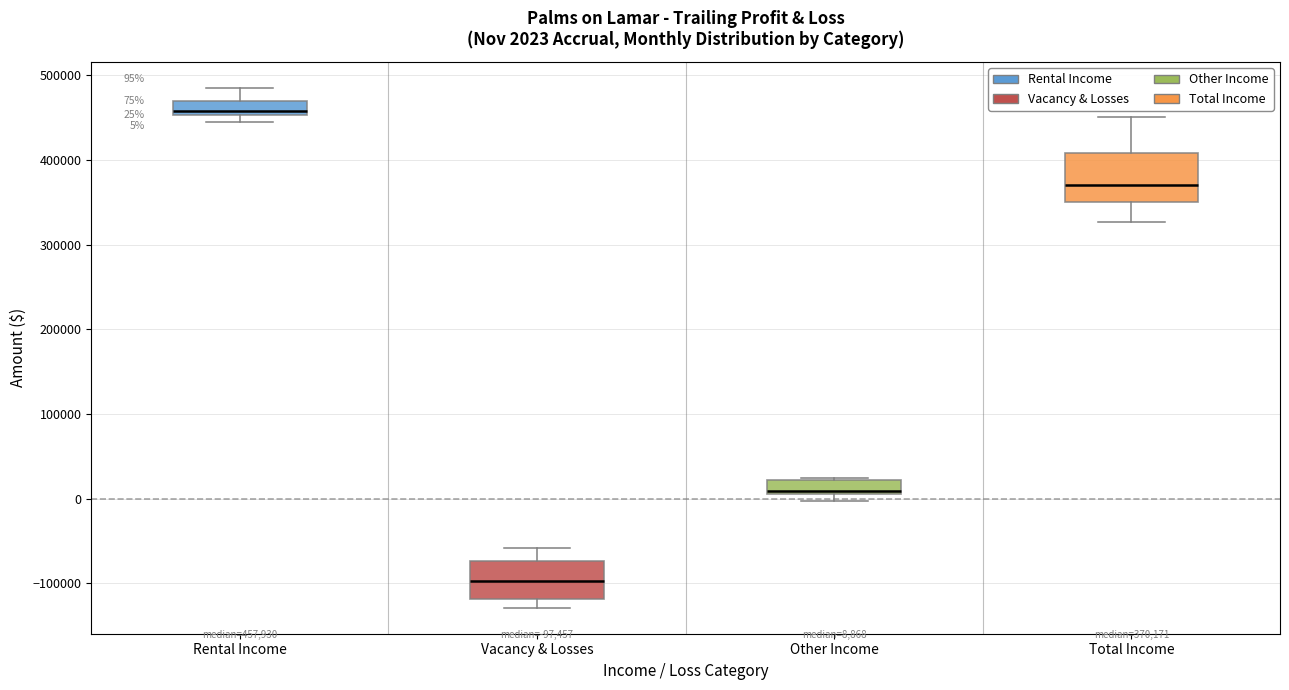

Which box is the tallest, from its lower edge to its upper edge?

Total Income